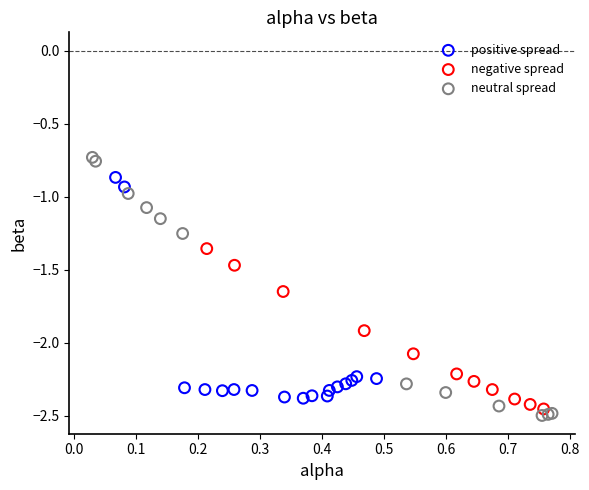

Which series contains the highest Y value?

neutral spread